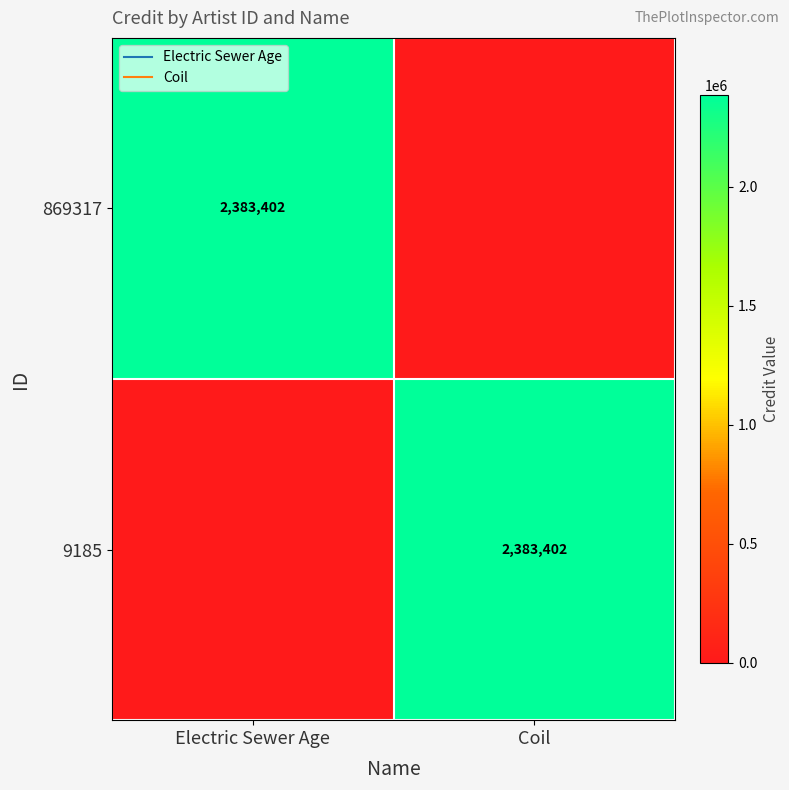

True or false: 869317 has a value of 3855933 at Electric Sewer Age.

False